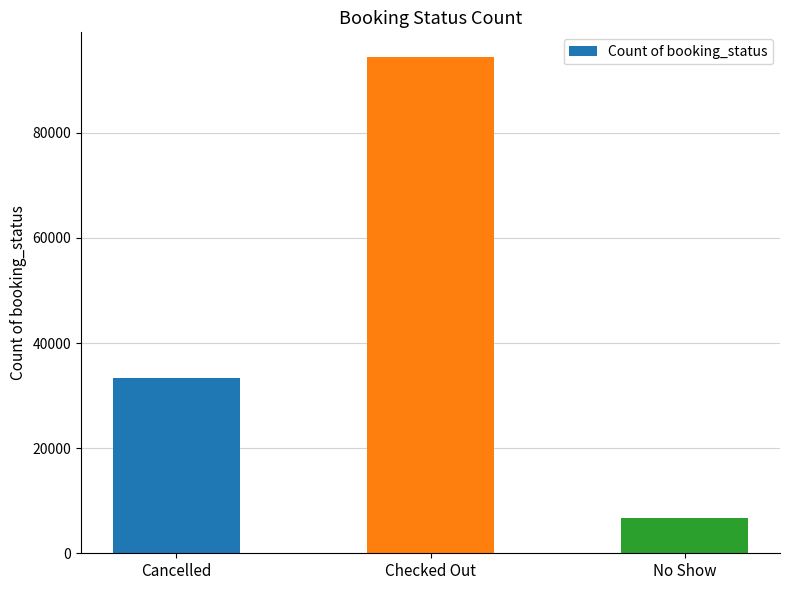

Is it true that the value at No Show is 11910?

False